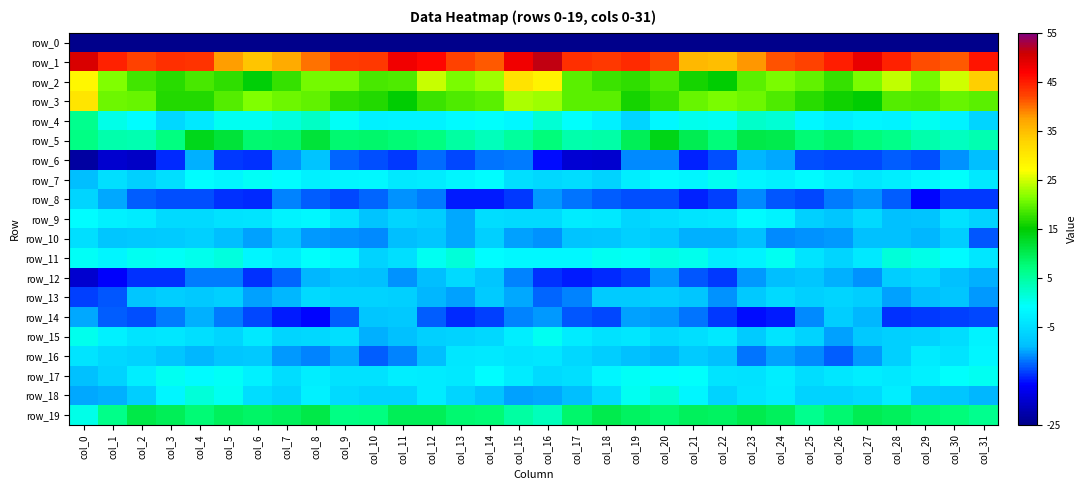

How many negative values does the row_18 series have?

30